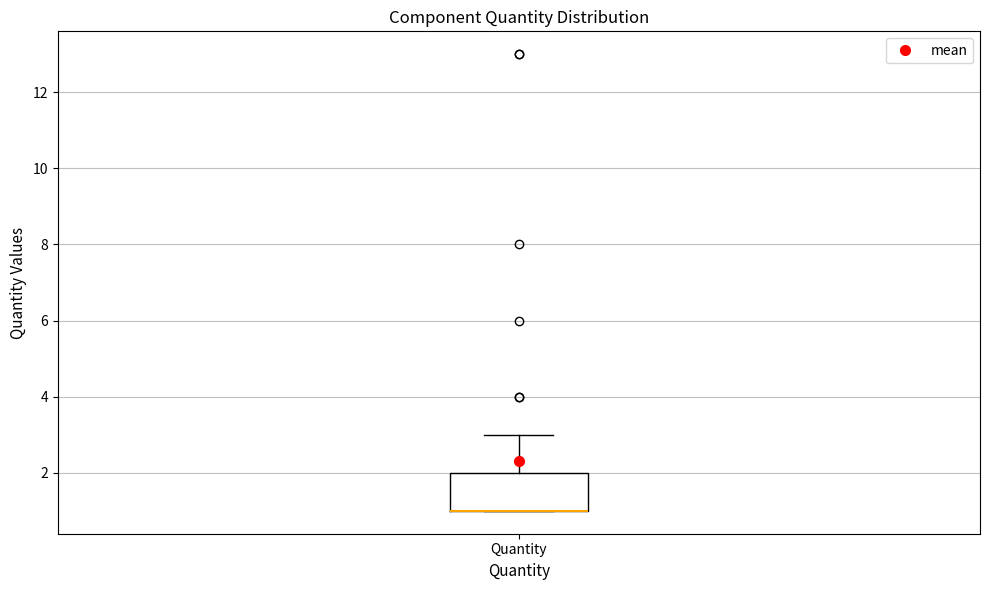

Where is the upper edge of the box for Quantity on the y-axis? The values are not printed on the chart, so give them approximately, as read against the axis.

2